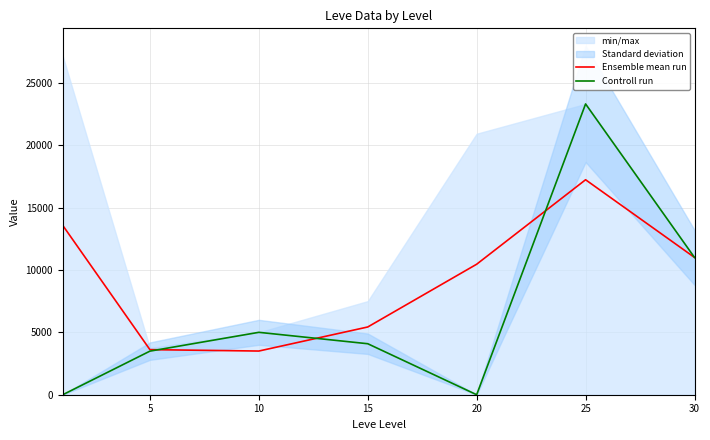

Which series ends up on top after the final intersection of Ensemble mean run and Controll run?

Controll run